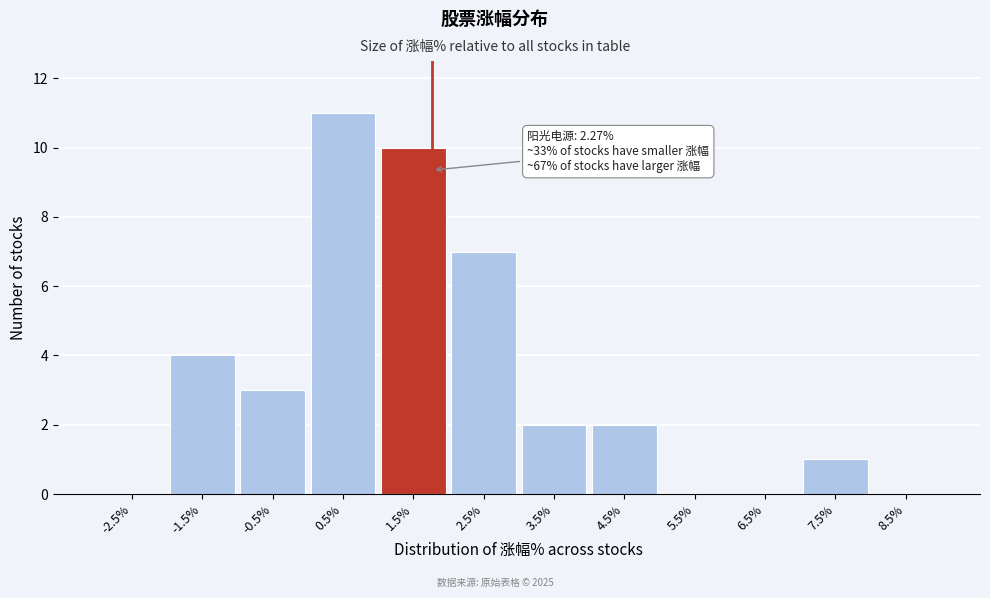

Reading right to left, what are all the values shown in this chart?

8.5%=0	7.5%=1	6.5%=0	5.5%=0	4.5%=2	3.5%=2	2.5%=7	1.5%=10	0.5%=11	-0.5%=3	-1.5%=4	-2.5%=0